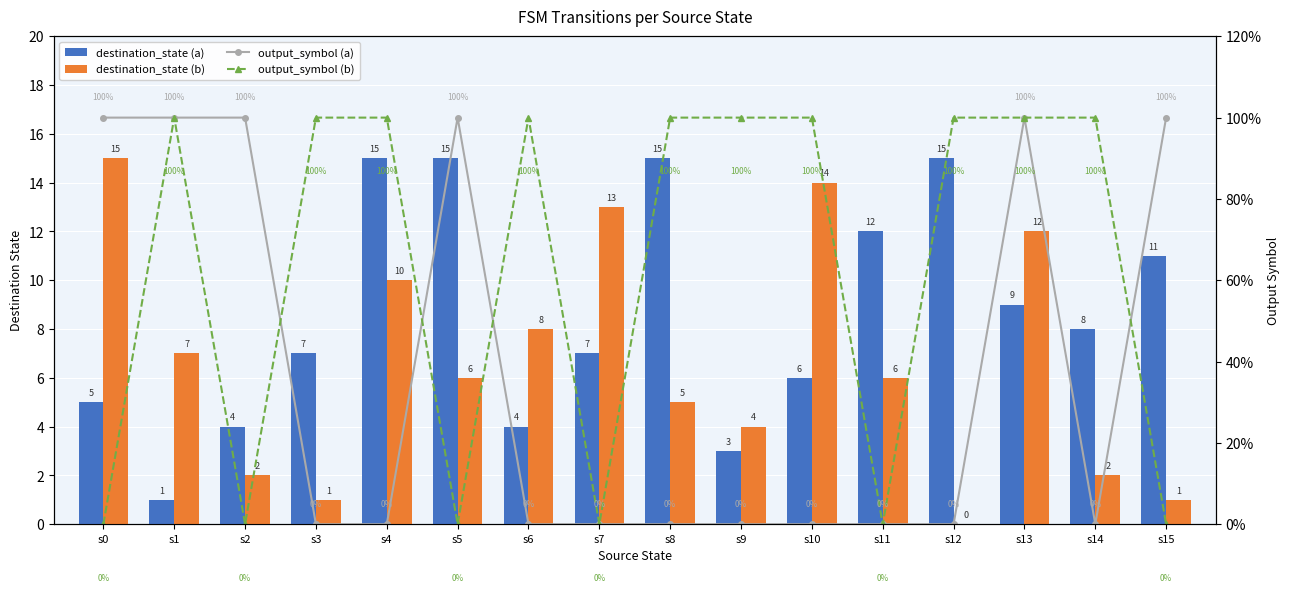

Reading left to right, list all the values displayed in this chart.

destination_state (a): 5	1	4	7	15	15	4	7	15	3	6	12	15	9	8	11
destination_state (b): 15	7	2	1	10	6	8	13	5	4	14	6	0	12	2	1
output_symbol (a): 1	1	1	0	0	1	0	0	0	0	0	0	0	1	0	1
output_symbol (b): 0	1	0	1	1	0	1	0	1	1	1	0	1	1	1	0